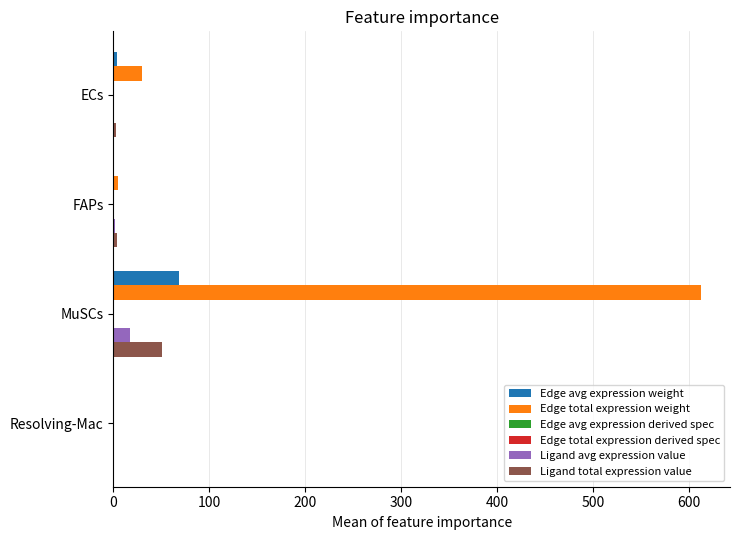

At which category is the sum across all series the highest?

MuSCs